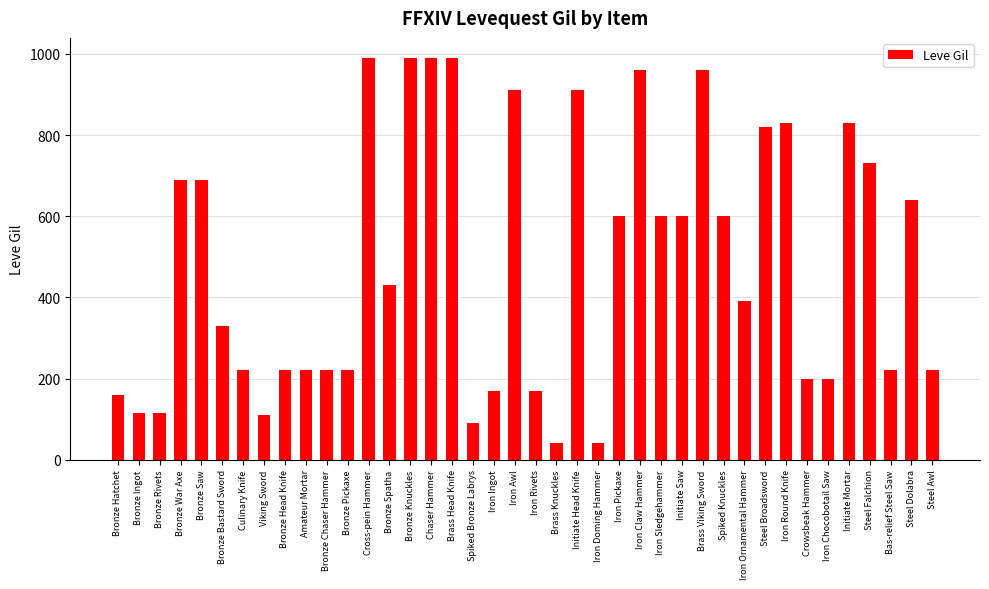

What is the difference between the maximum and minimum values?

950